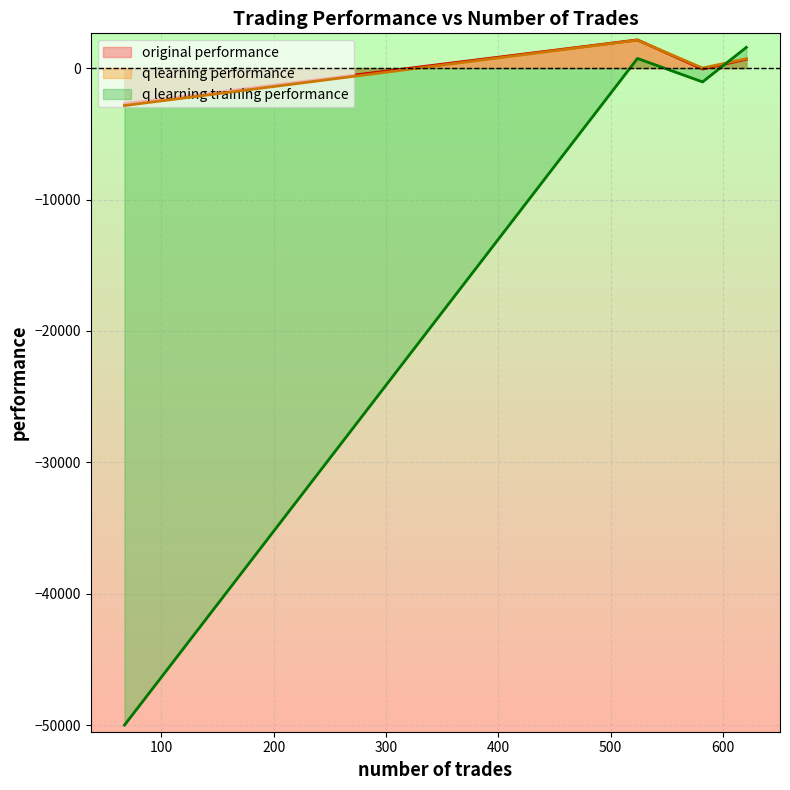

How many intersections are there between original performance and q learning training performance?

1